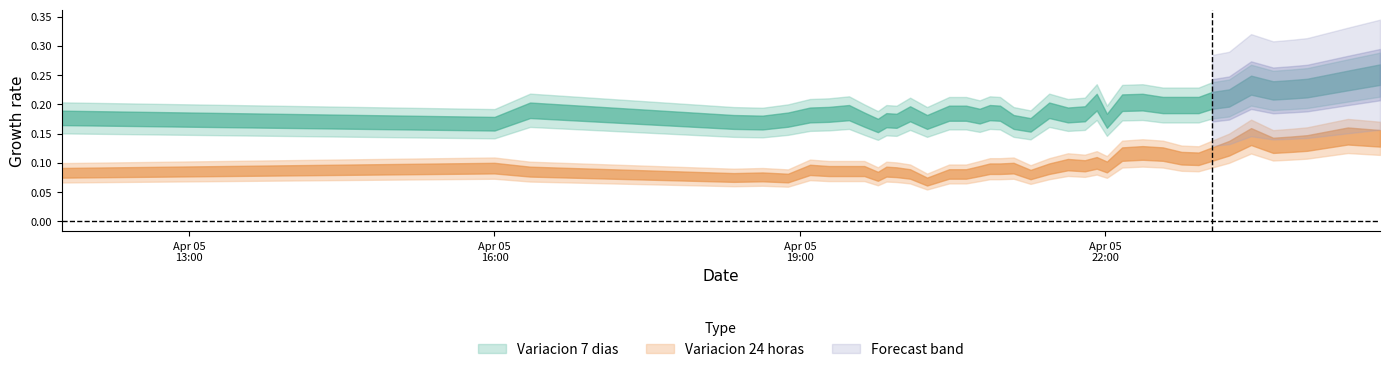

What is the difference between the maximum and minimum values?

0.1